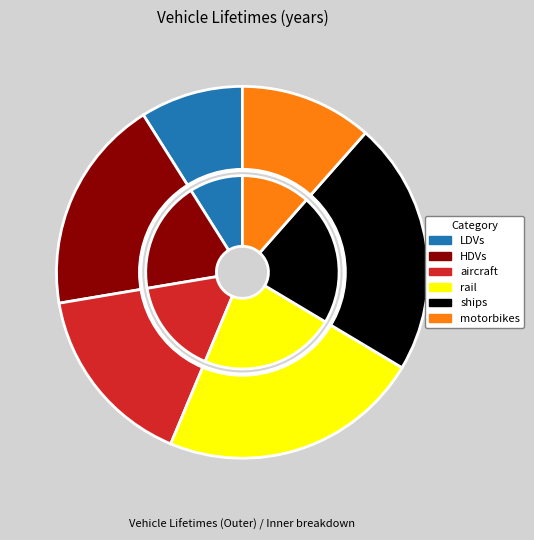

What is the smallest slice in the pie chart?

LDVs